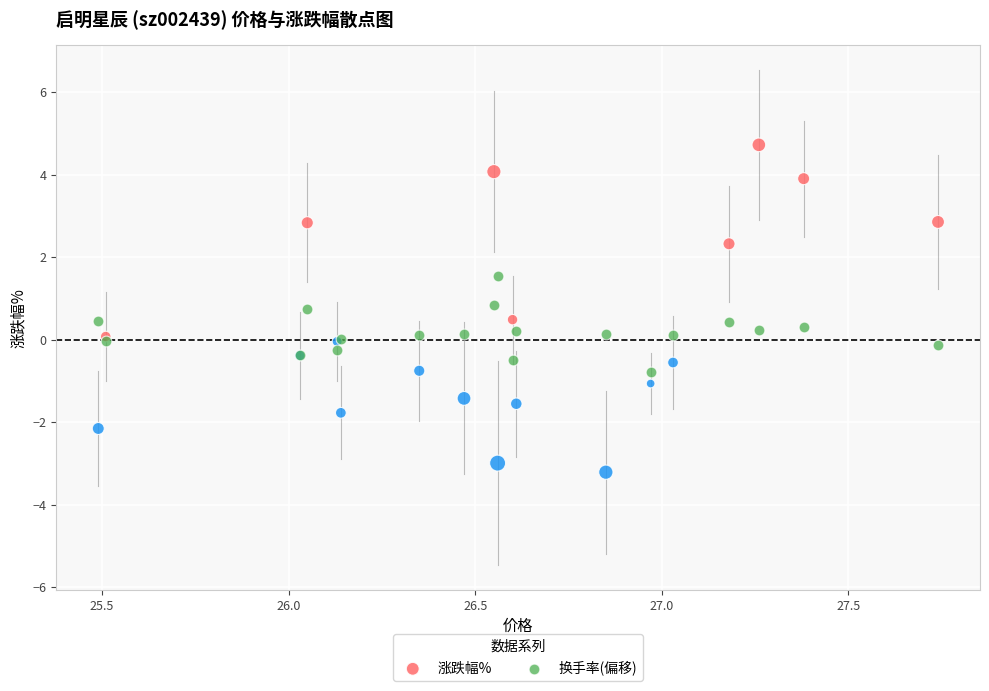

What is the X range (max minus min) for the scatter plot?

2.2